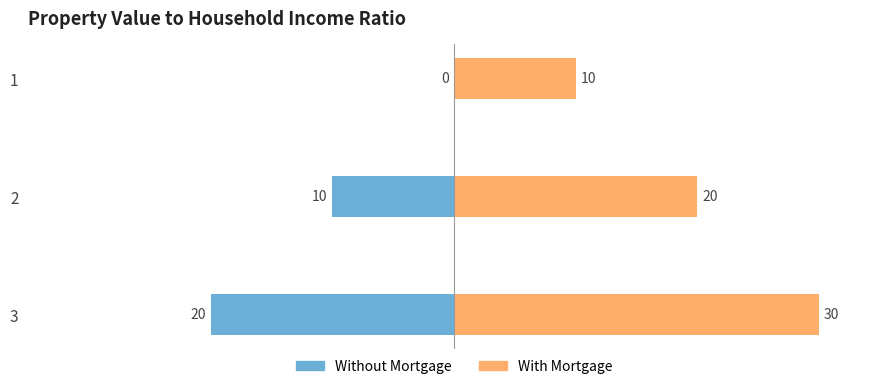

What is the sum of the With Mortgage values at 1 and 3?

40